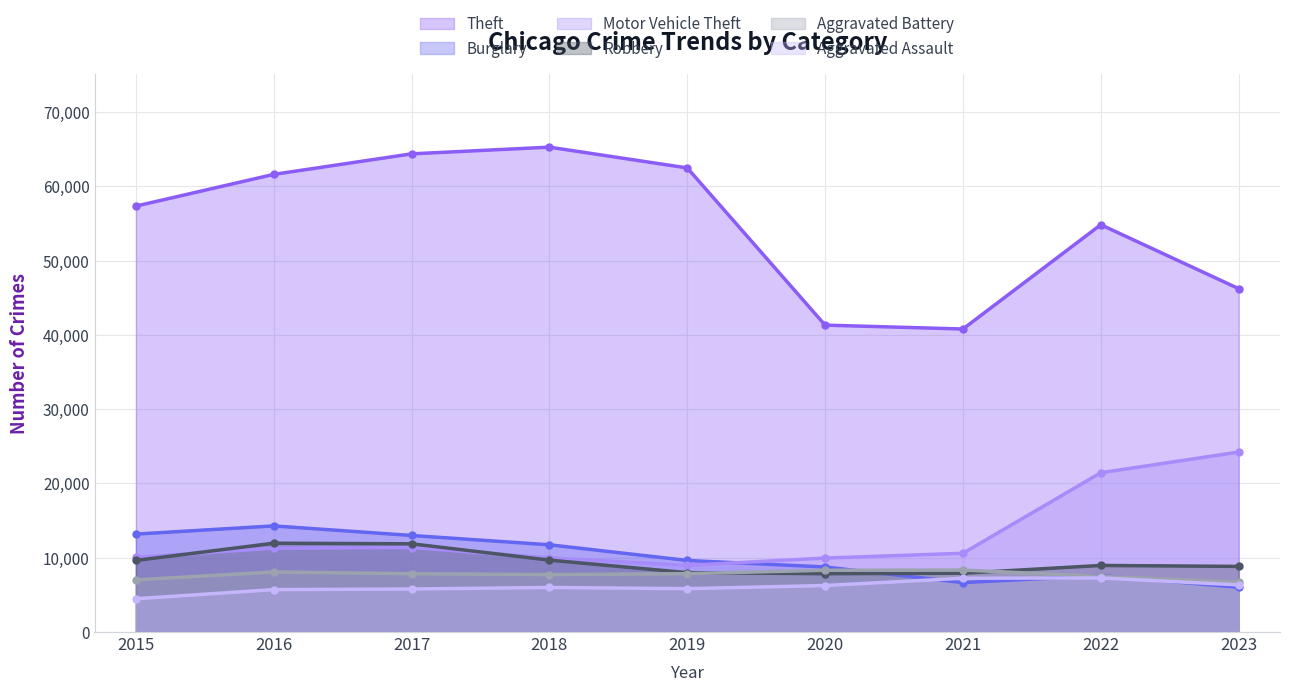

List the labels in order of Motor Vehicle Theft value, largest first.

2023, 2022, 2017, 2016, 2021, 2015, 2018, 2020, 2019